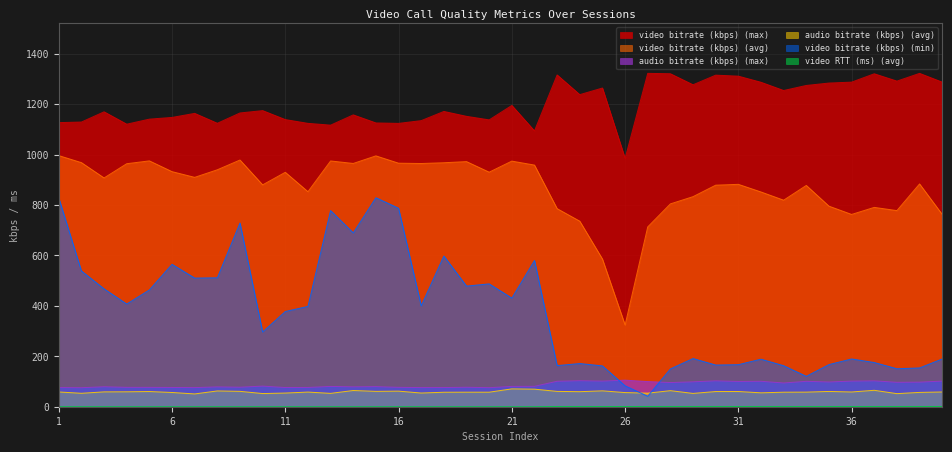

Which series has the largest total across all categories?

video bitrate (kbps) (max)